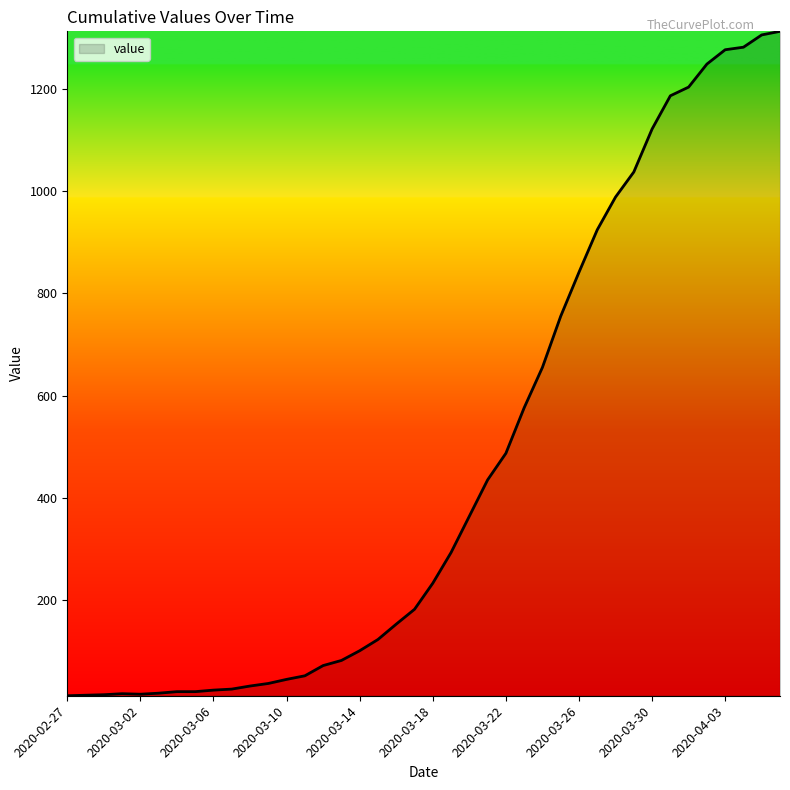

What is the difference between the maximum and minimum values?

1299